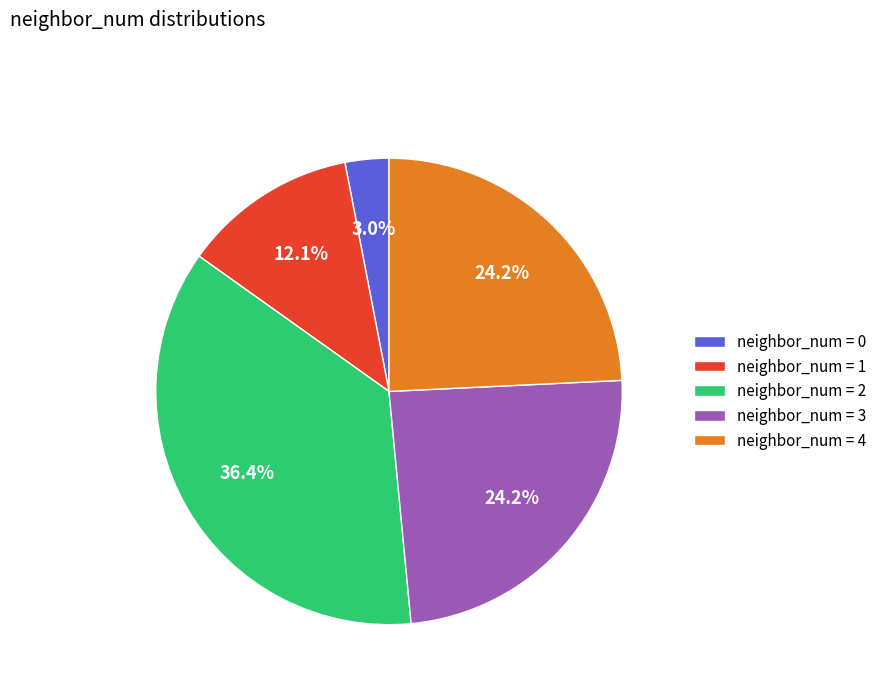

How many segments does this pie chart have?

5